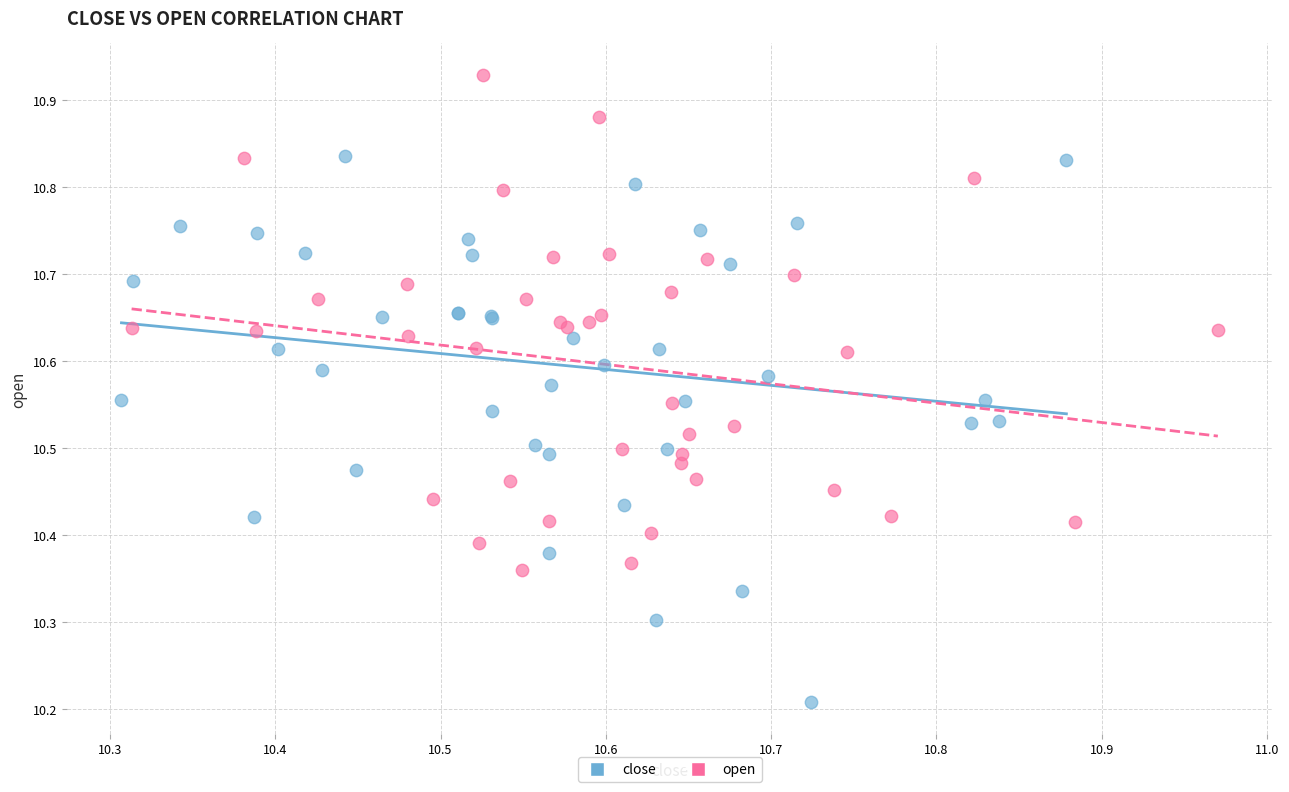

Which series reaches the maximum Y coordinate?

open